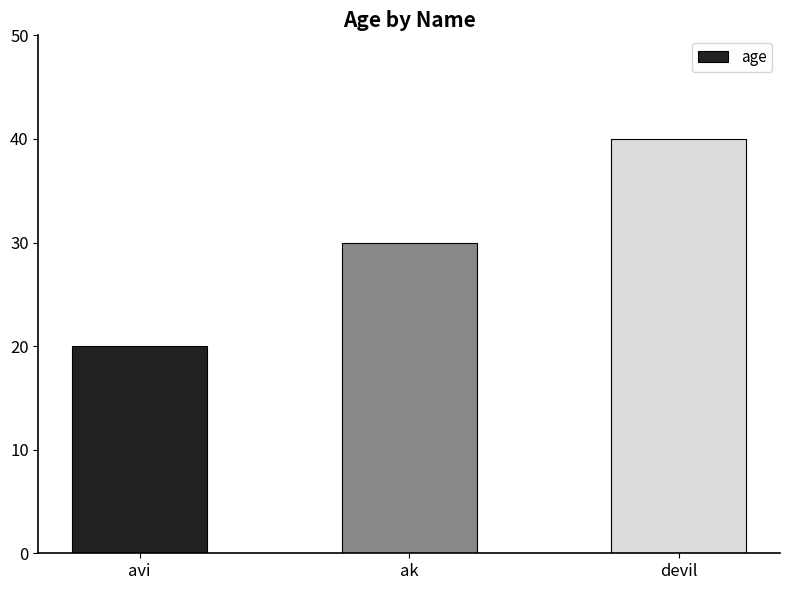

The chart shows a value of 34 at avi. True or false?

False